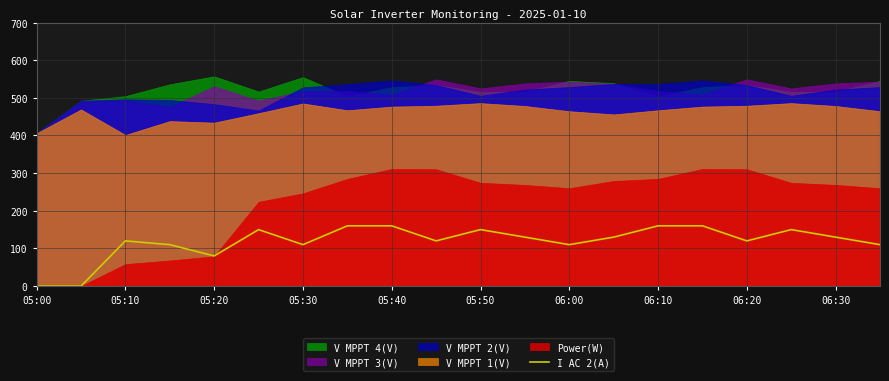

What is the highest value of the I AC 2(A) series?

160.0